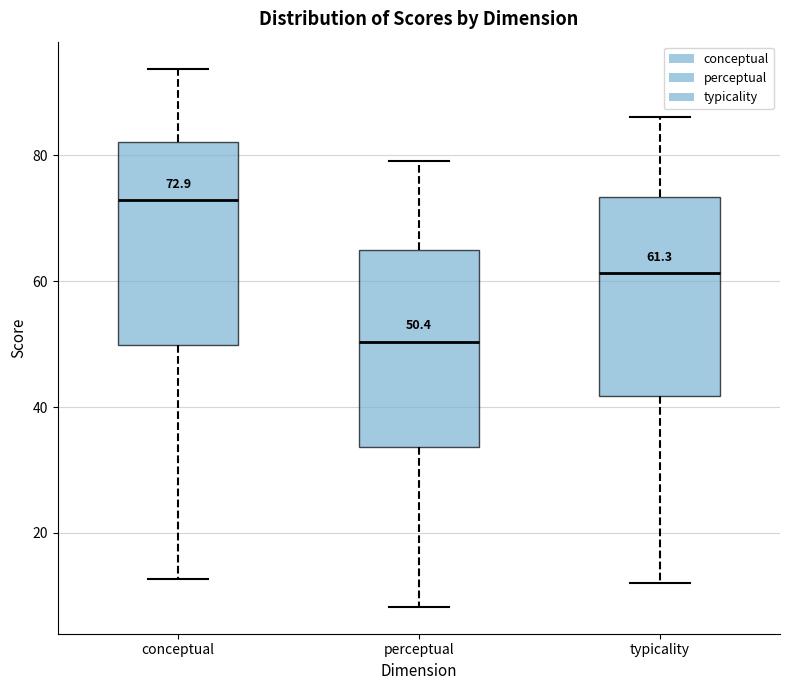

Which box has the lowest median line?

perceptual